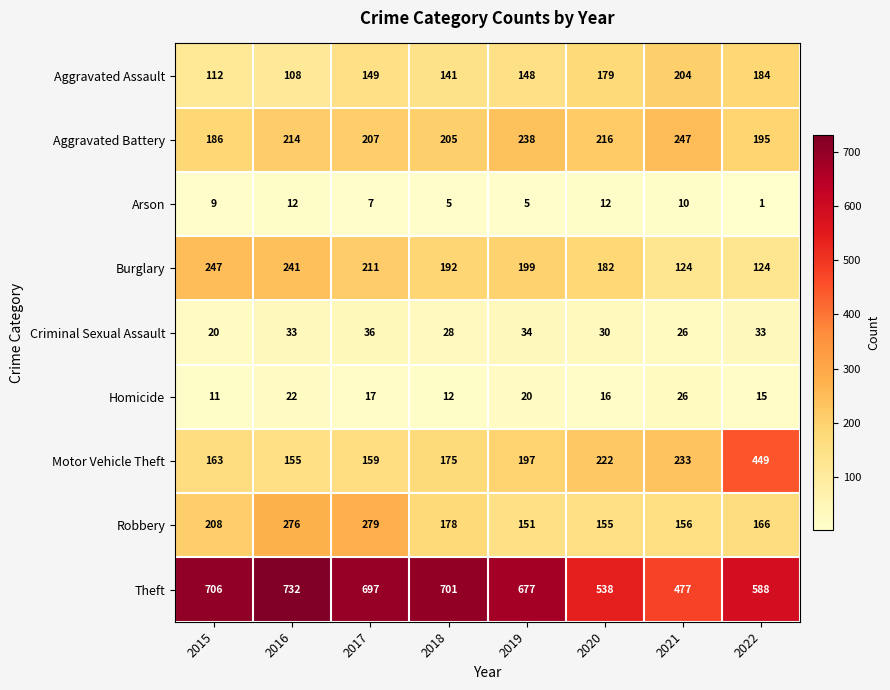

What is the smallest value displayed?

1